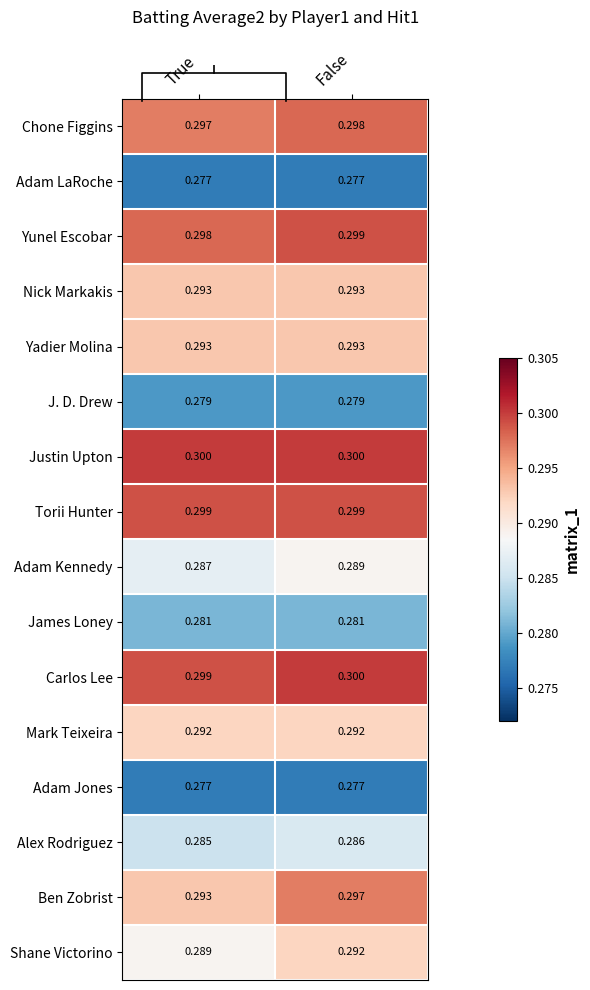

At which label is Torii Hunter closest to 0?

True